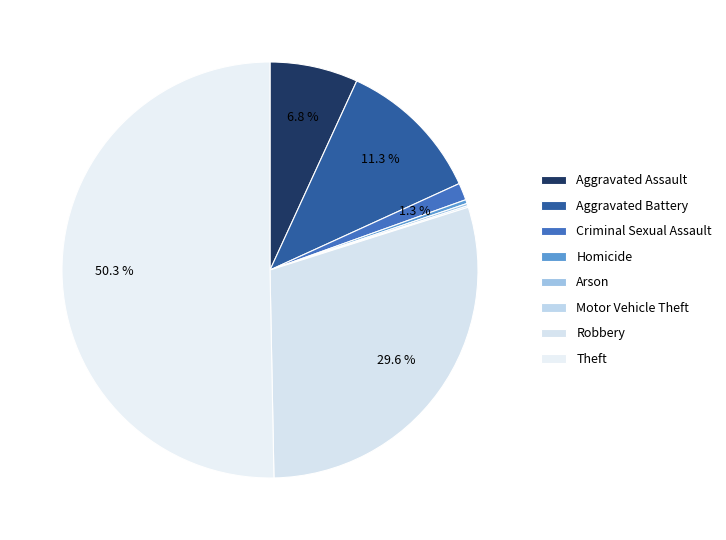

Is there any slice that represents more than half of the pie?

Yes